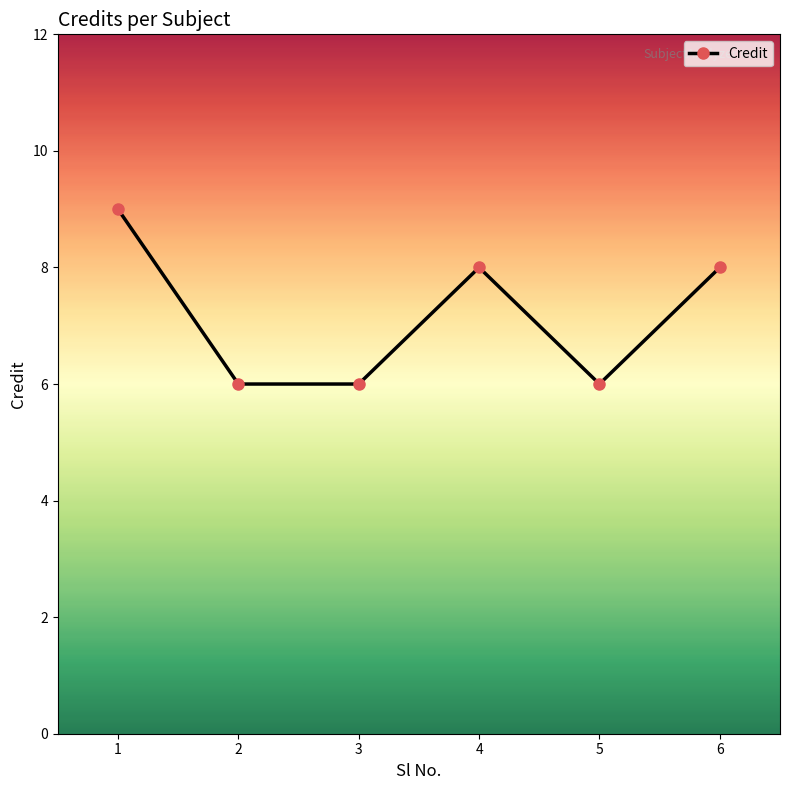

Reading left to right, transcribe all the data shown in this chart.

9	6	6	8	6	8